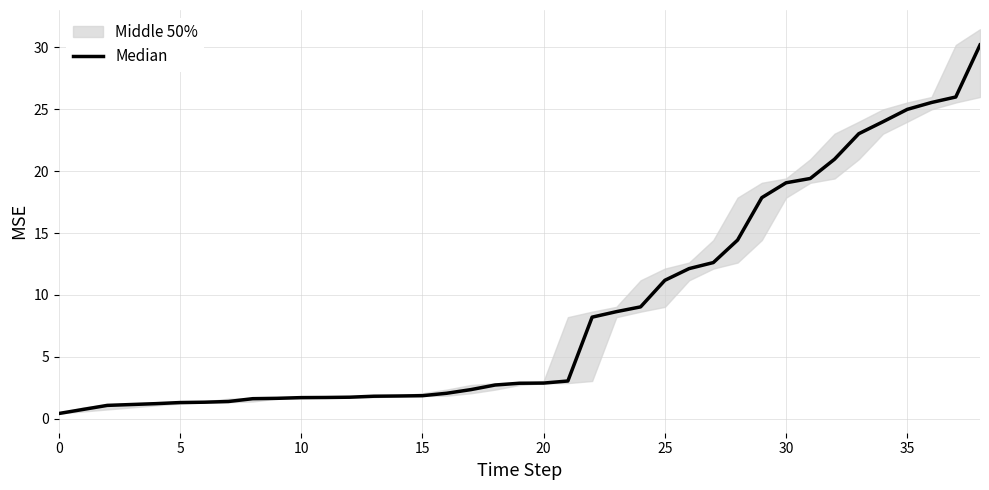

What is the average value?

8.9